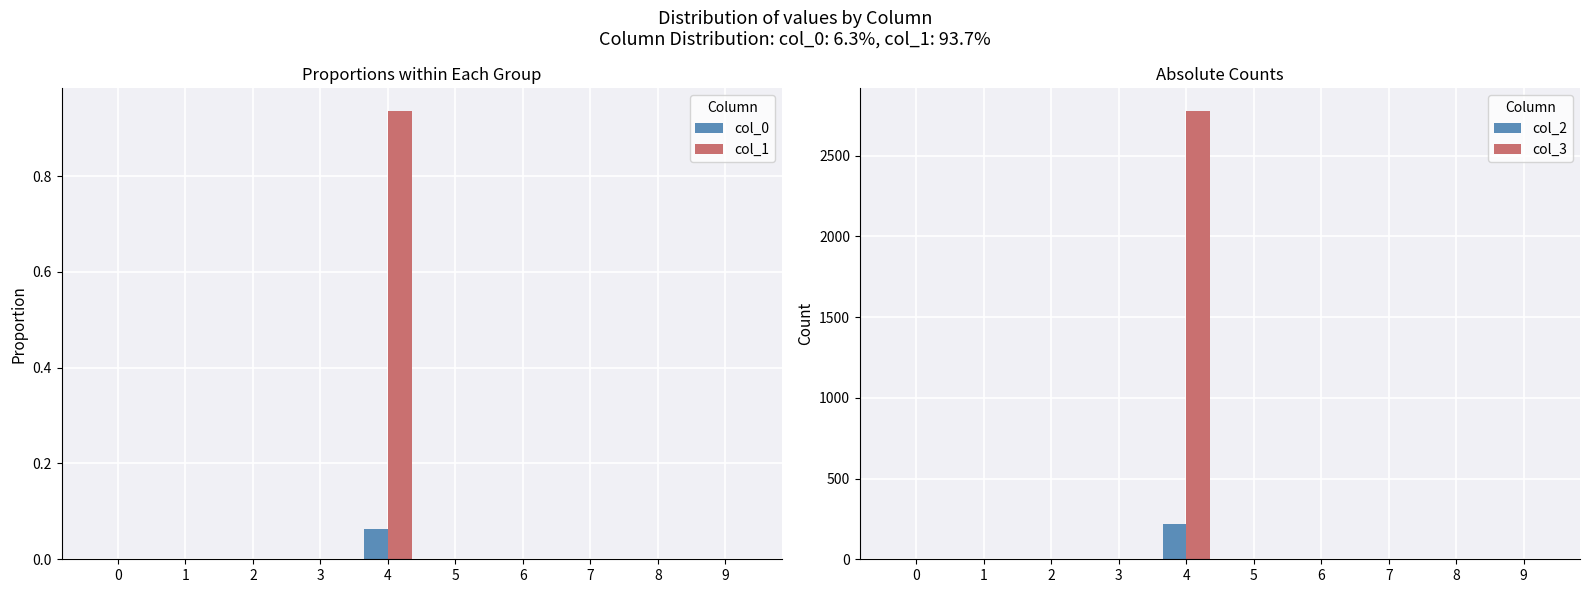

True or false: col_3 has a value of -1120.3 at 0.

False